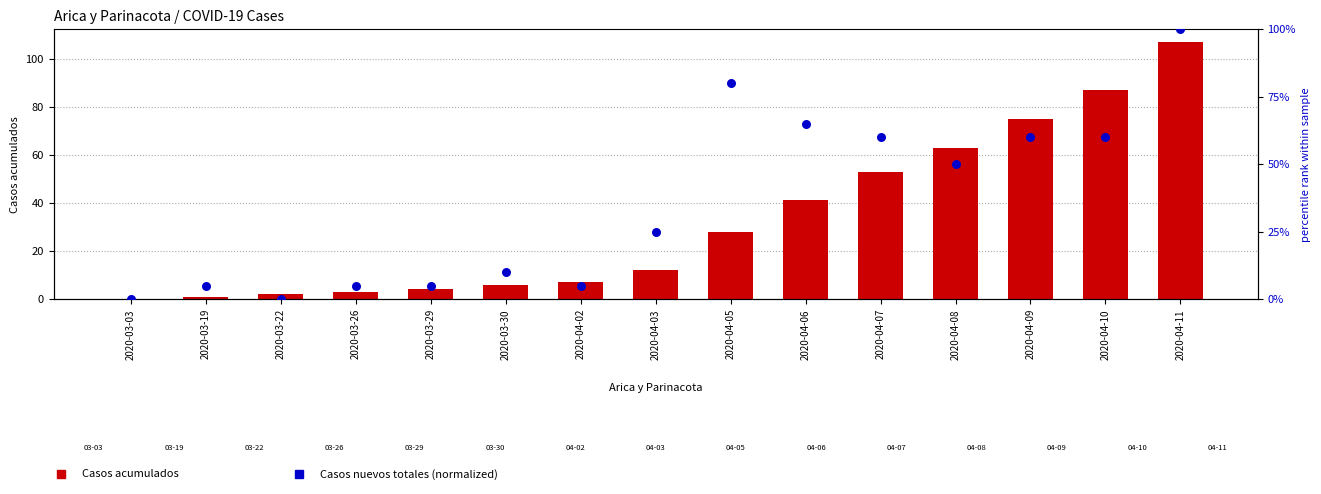

Which series reaches the minimum Y coordinate?

Casos acumulados